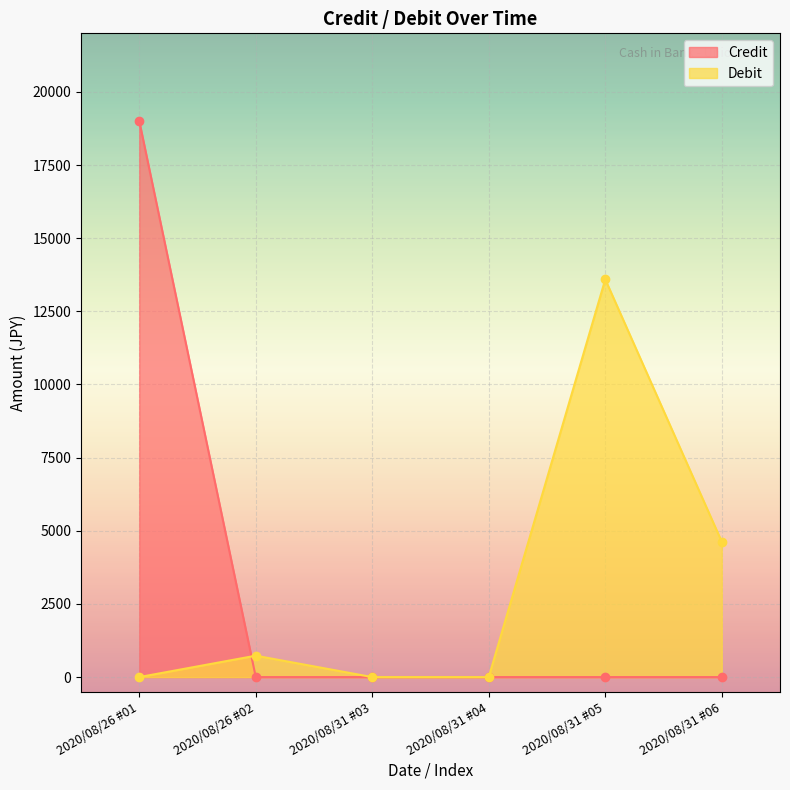

Is it true that Debit equals 0 at 2020/08/26 #01?

True